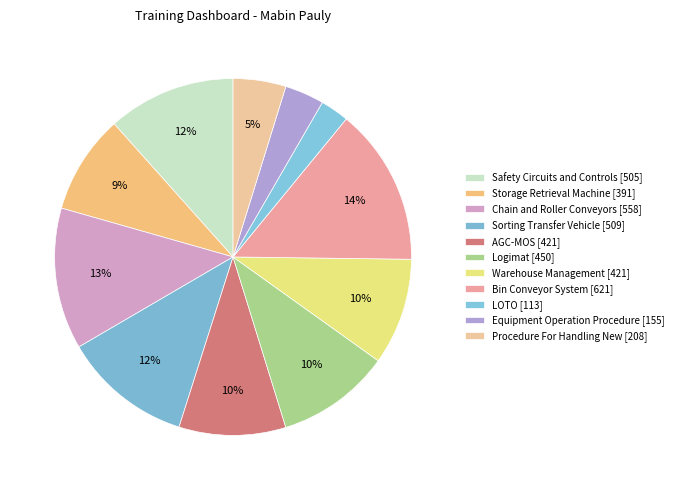

What percentage is the Warehouse Management slice, to the nearest percent?

10%